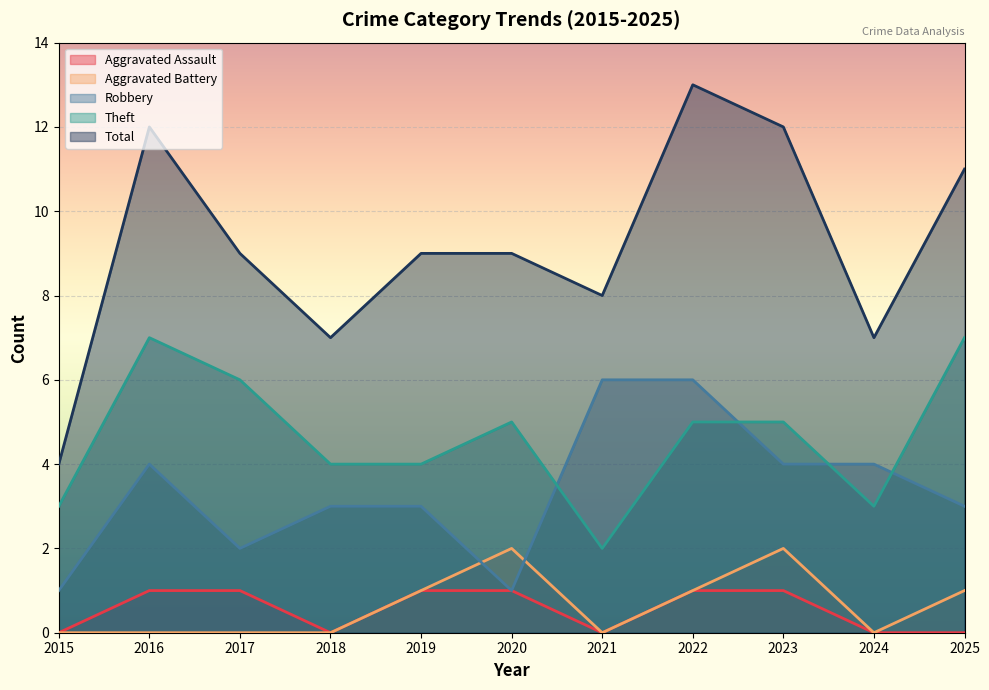

How many data points does each series have?

11